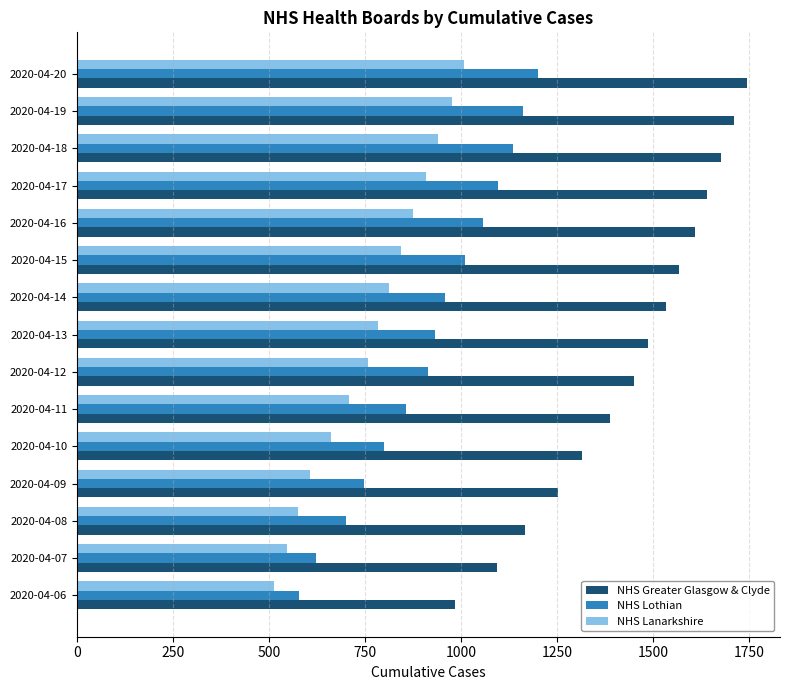

What is the minimum value for NHS Greater Glasgow & Clyde?

984